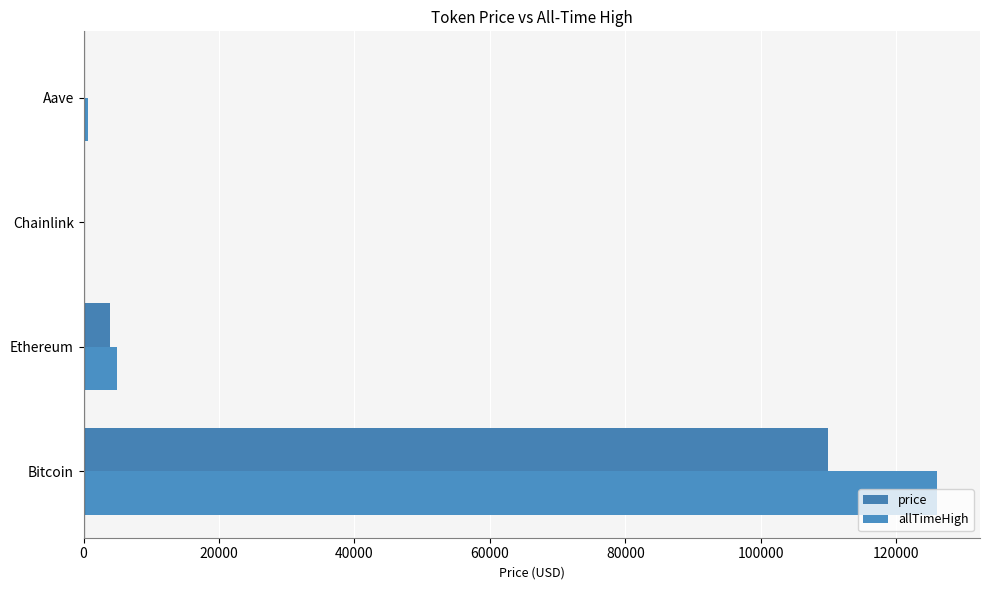

What is the minimum value for allTimeHigh?

52.7